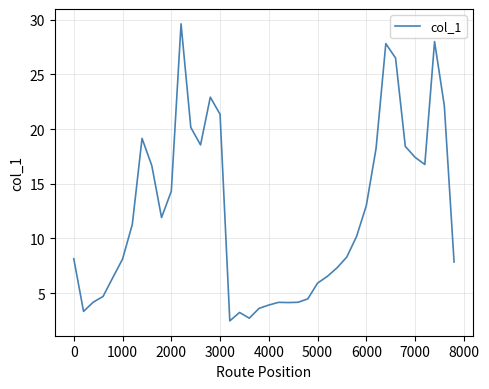

What is the minimum value shown in the chart?

2.5